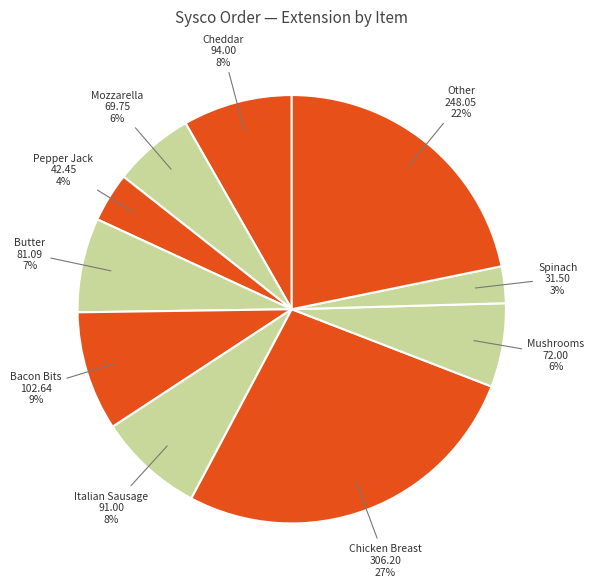

Do Mushrooms and Chicken Breast together represent more than half of the pie?

No